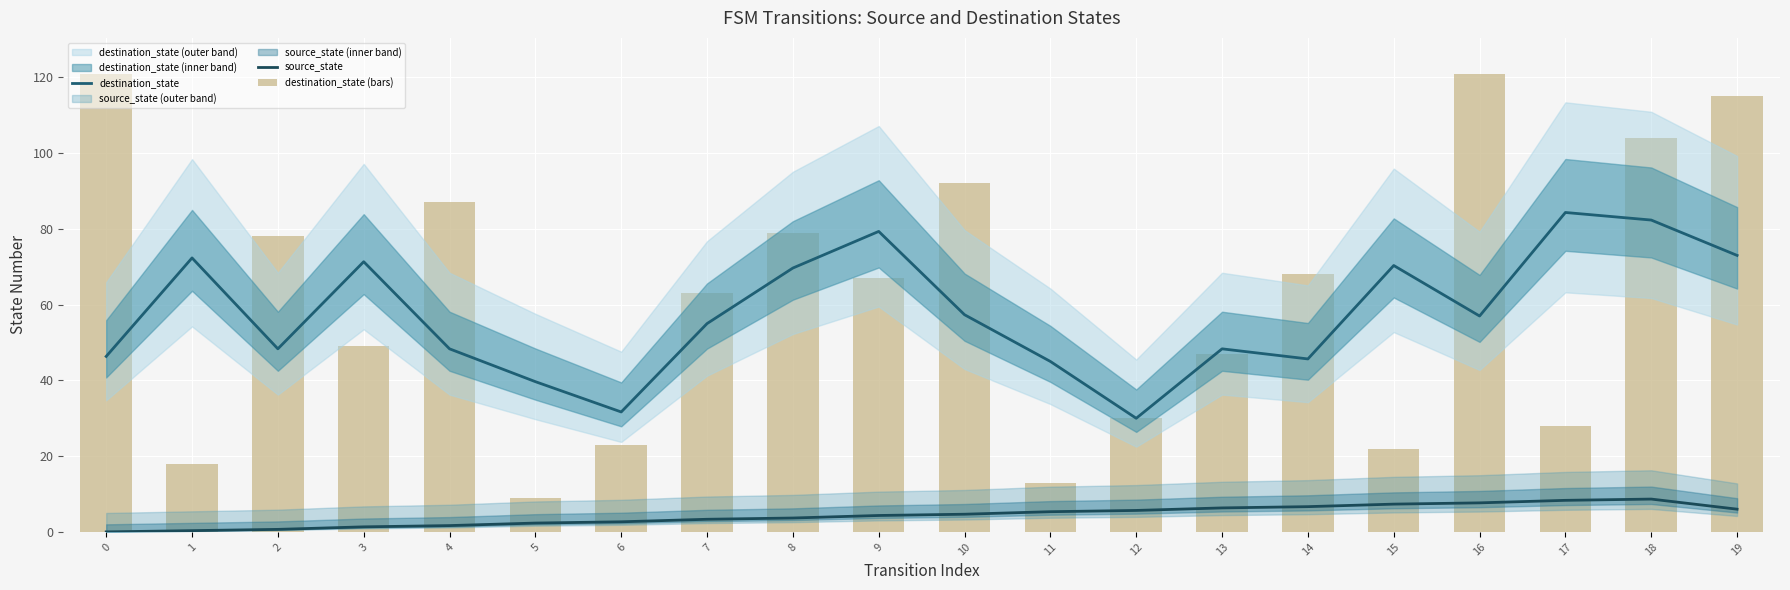

At which label does source_state first exceed 4?

9